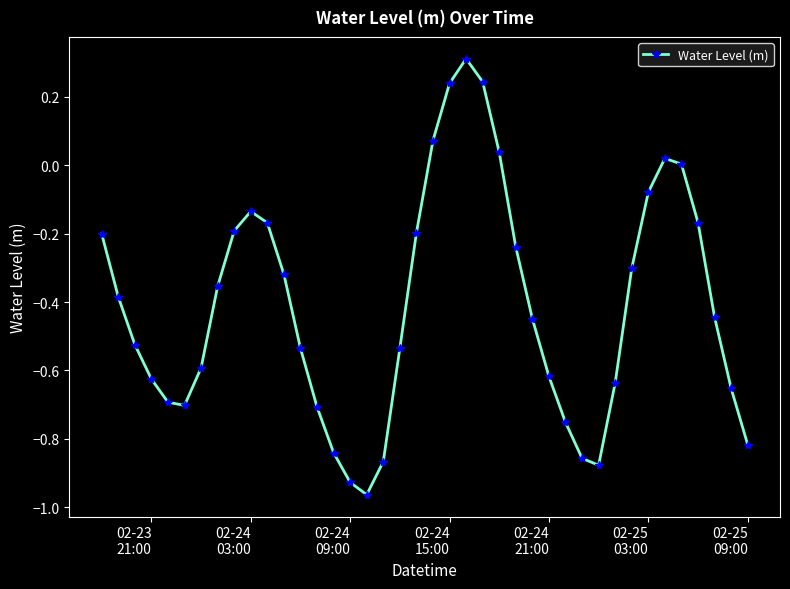

How many interior local valleys (lower than both neighbors) does the data have?

3